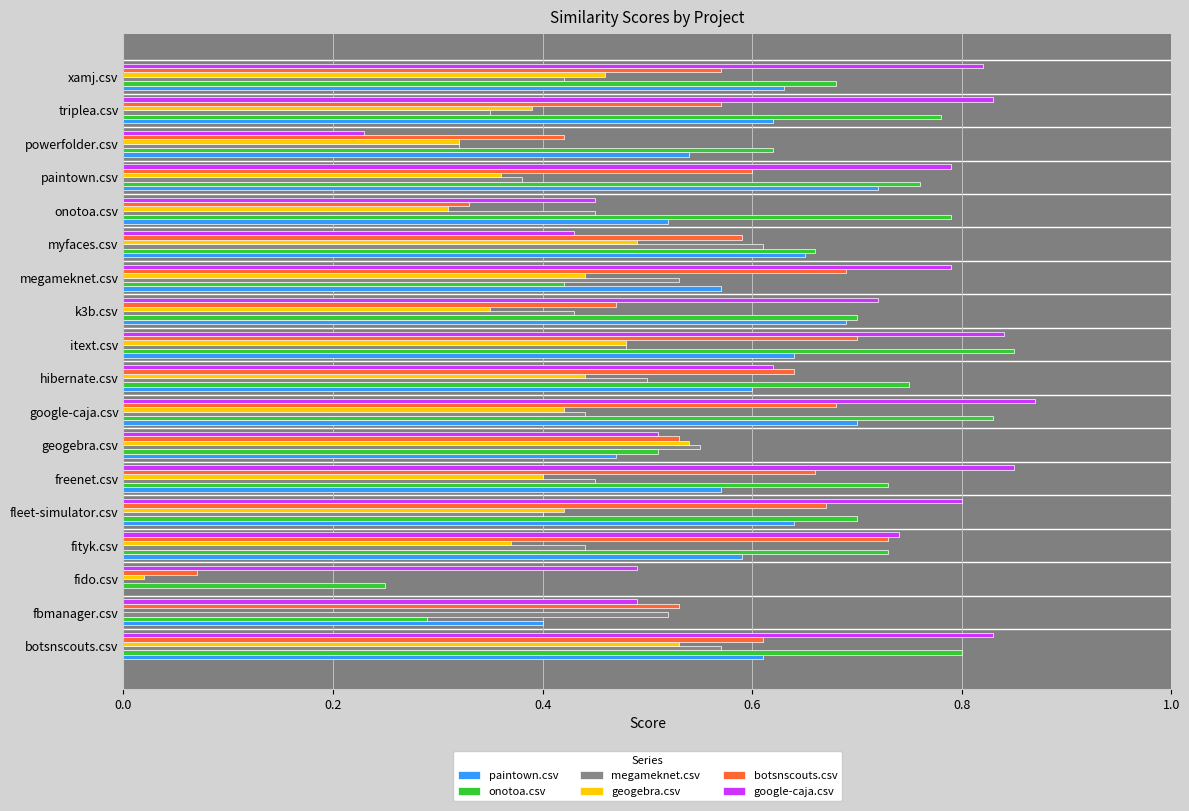

Is it true that google-caja.csv equals 0.6 at google-caja.csv?

False